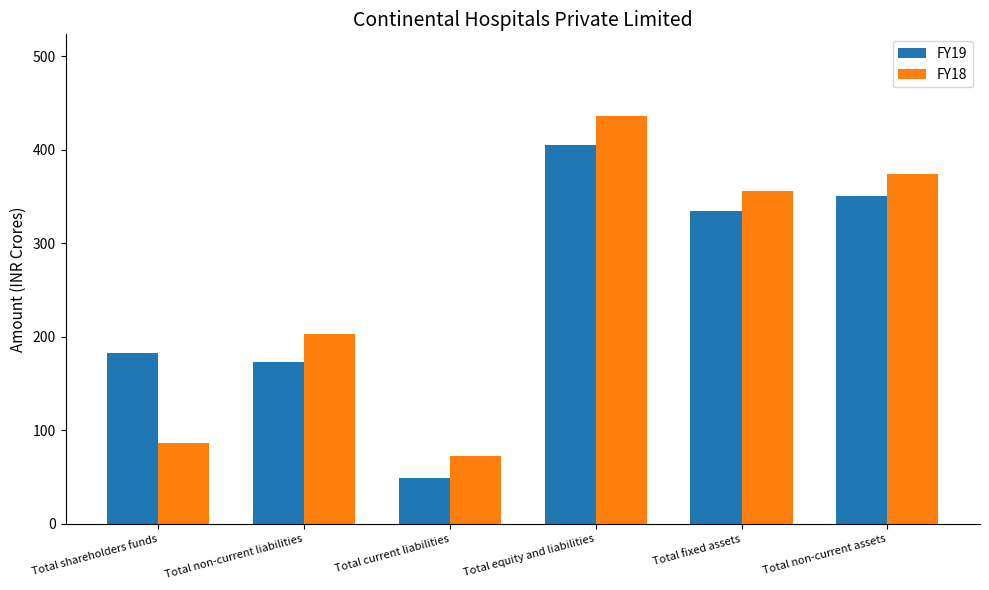

Which category has the highest value in the FY18 series?

Total equity and liabilities